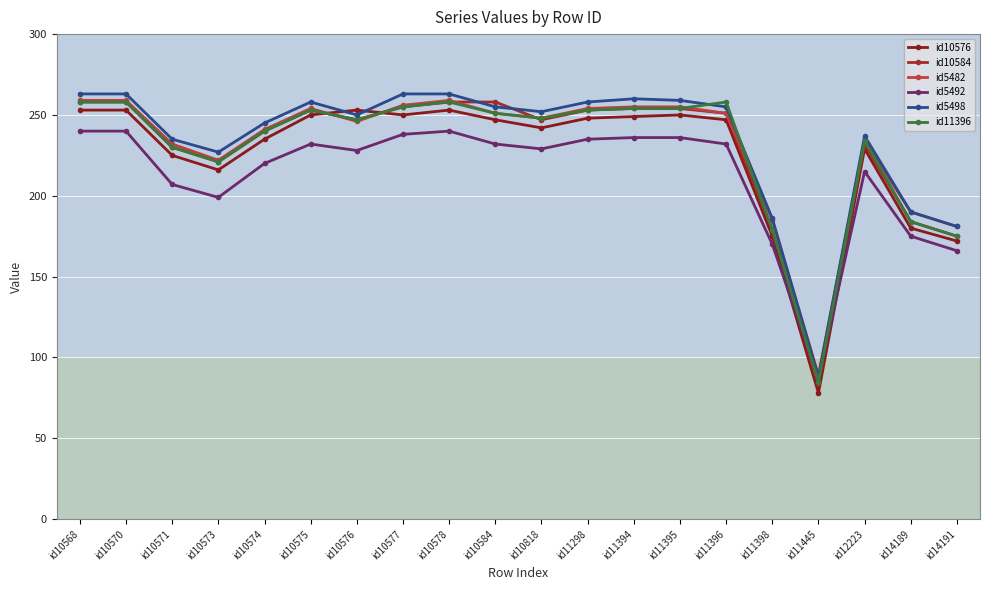

In id11396, how many points are higher than both neighbors (excluding endpoints)?

4